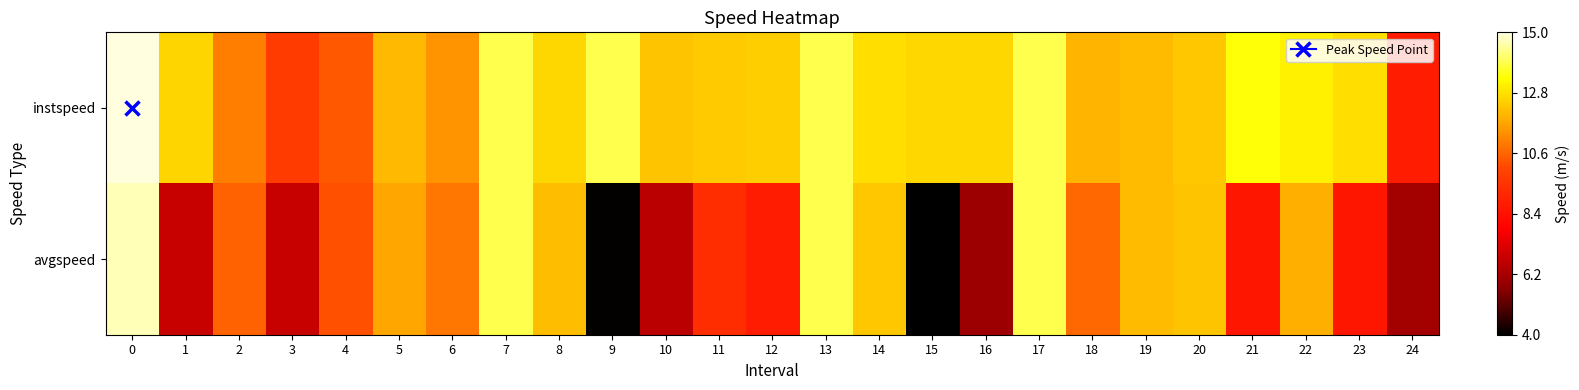

Reading left to right, extract all data points from this chart.

instspeed: 0=15.0	1=12.5	2=11.0	3=9.8	4=10.4	5=12.0	6=11.4	7=13.9	8=12.6	9=13.9	10=12.2	11=12.4	12=12.4	13=13.9	14=12.7	15=12.6	16=12.6	17=13.9	18=11.9	19=12.1	20=12.3	21=13.4	22=13.1	23=12.7	24=8.7
avgspeed: 0=14.6	1=6.9	2=10.5	3=6.8	4=10.3	5=11.7	6=10.9	7=13.9	8=12.1	9=4.1	10=6.6	11=9.3	12=8.8	13=13.9	14=12.3	15=4.0	16=6.0	17=13.9	18=10.6	19=12.1	20=12.3	21=8.6	22=11.9	23=8.6	24=6.2